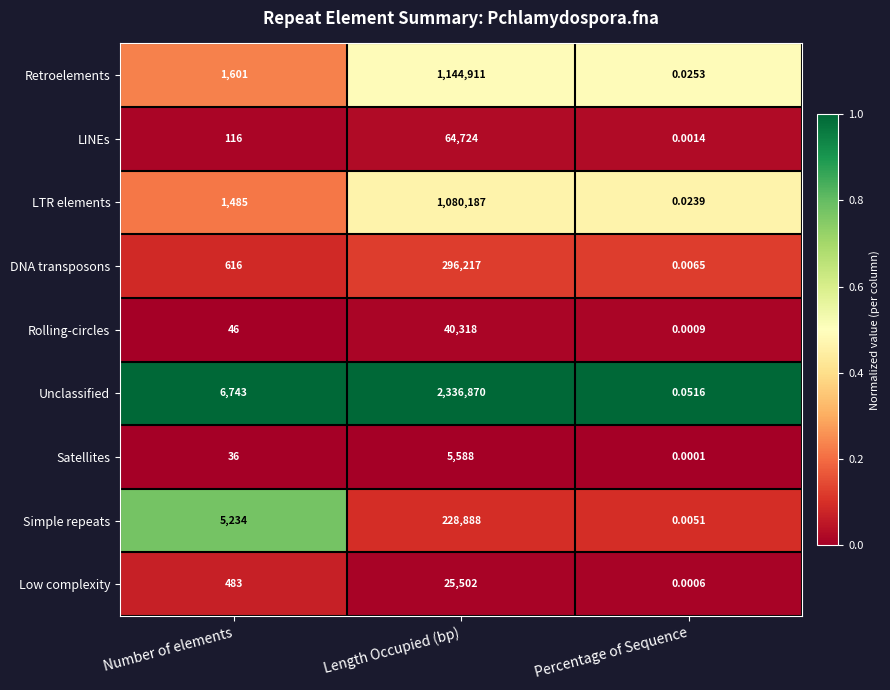

At Length Occupied (bp), list the series in order from smallest to largest.

Satellites, Low complexity, Rolling-circles, LINEs, Simple repeats, DNA transposons, LTR elements, Retroelements, Unclassified